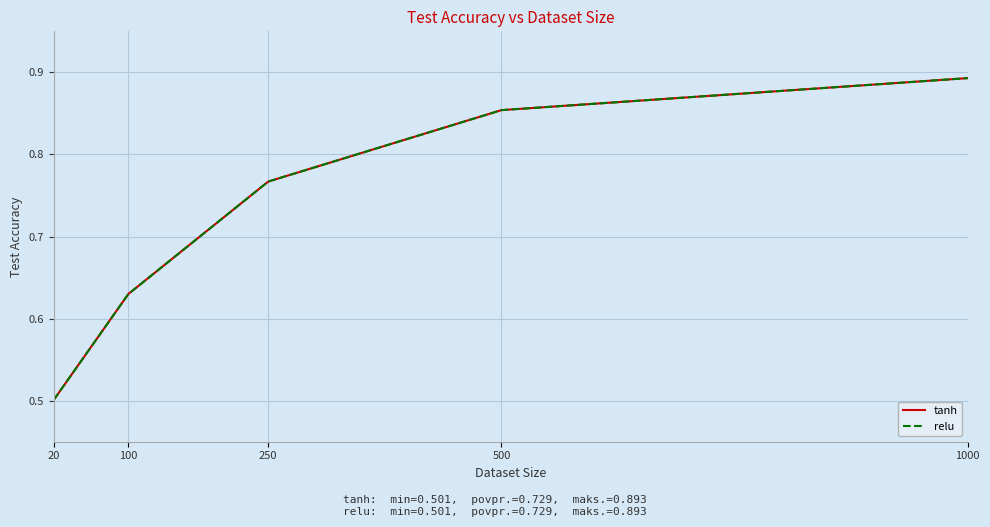

The value of tanh at 250 is 1.2. True or false?

False